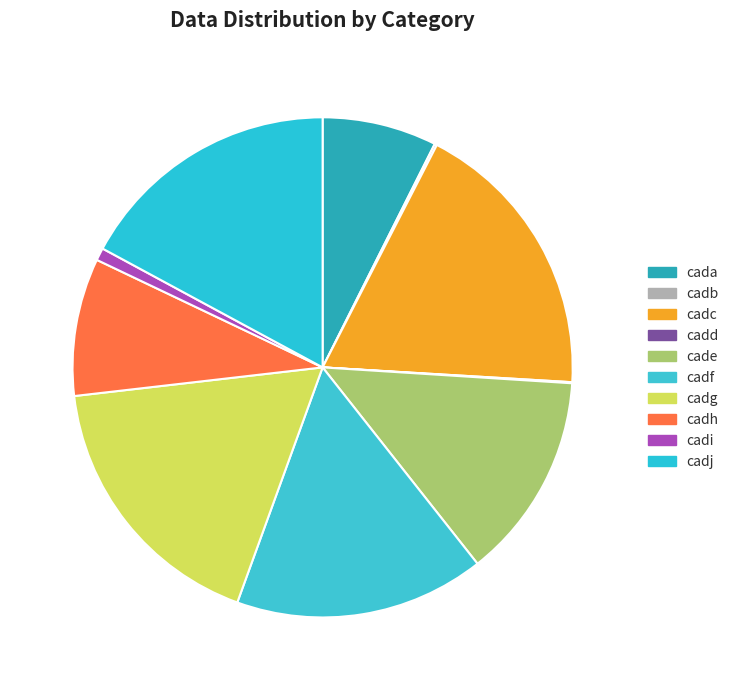

The cadi slice represents 11% of the pie. True or false?

False